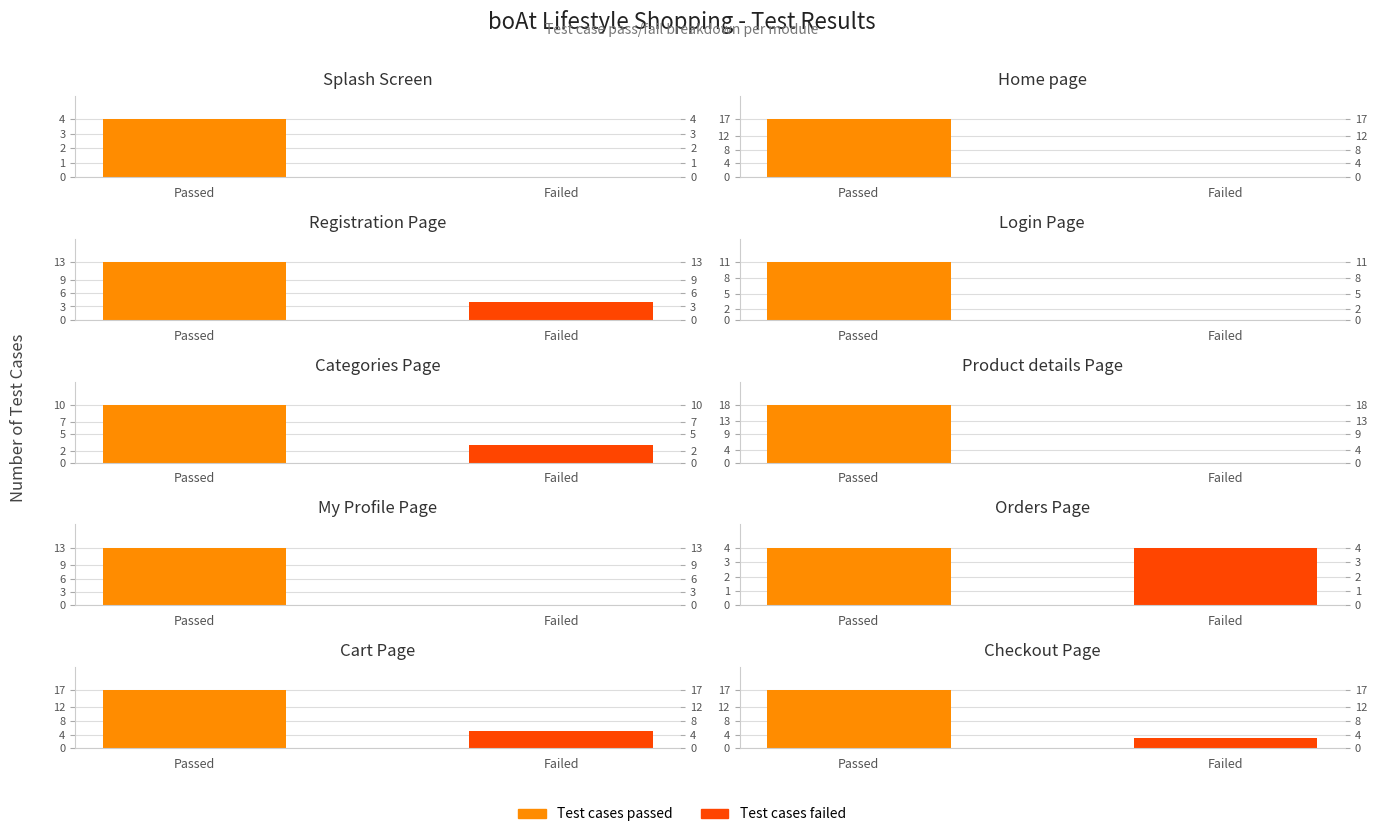

Reading right to left, transcribe all the data shown in this chart.

Test cases passed: 17	17	4	13	18	10	11	13	17	4
Test cases failed: 3	5	4	0	0	3	0	4	0	0